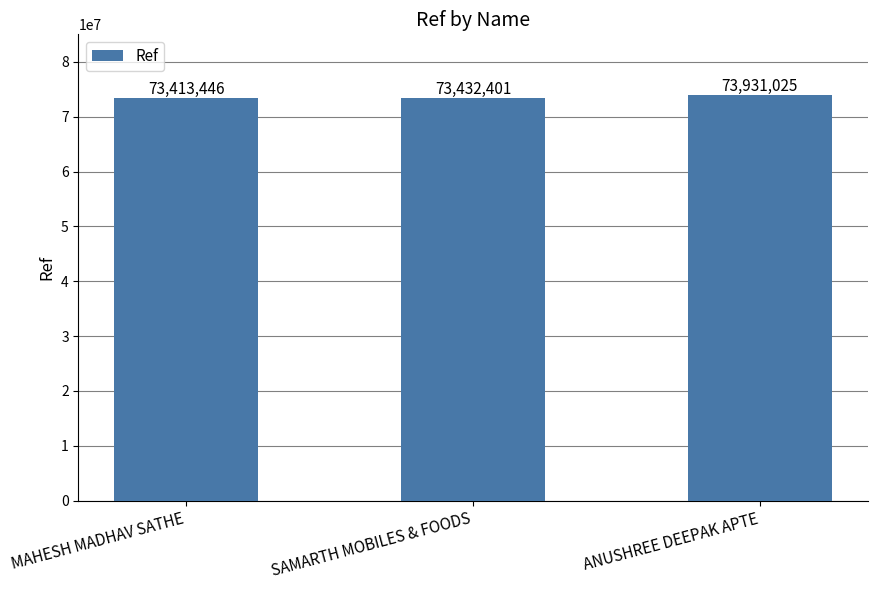

Does the chart contain stacked bars?

No